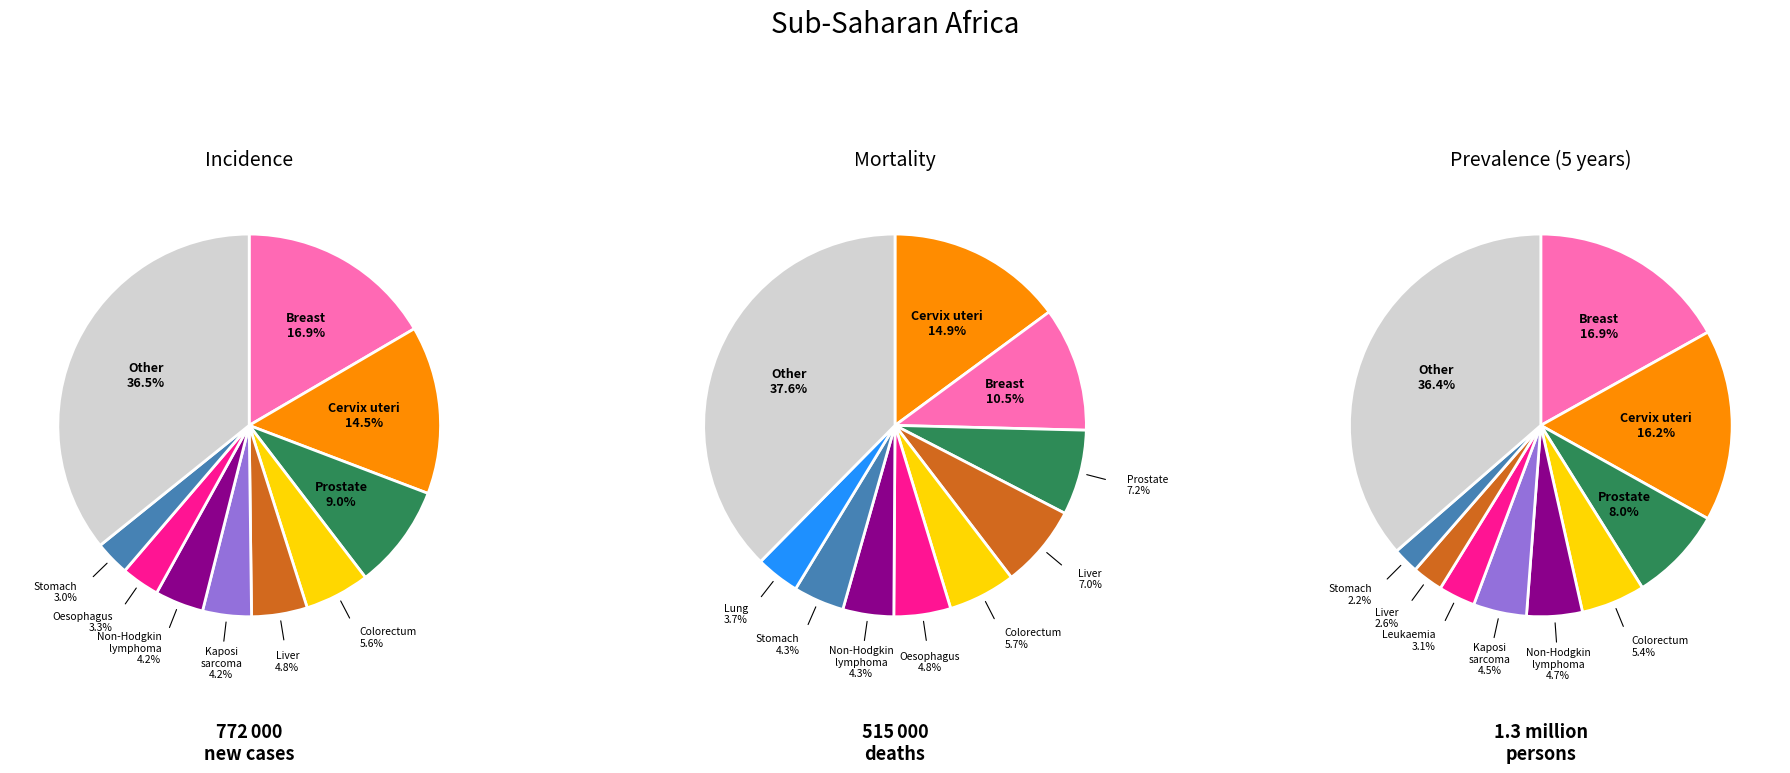

To the nearest percent, what portion does 9 represent?

38%